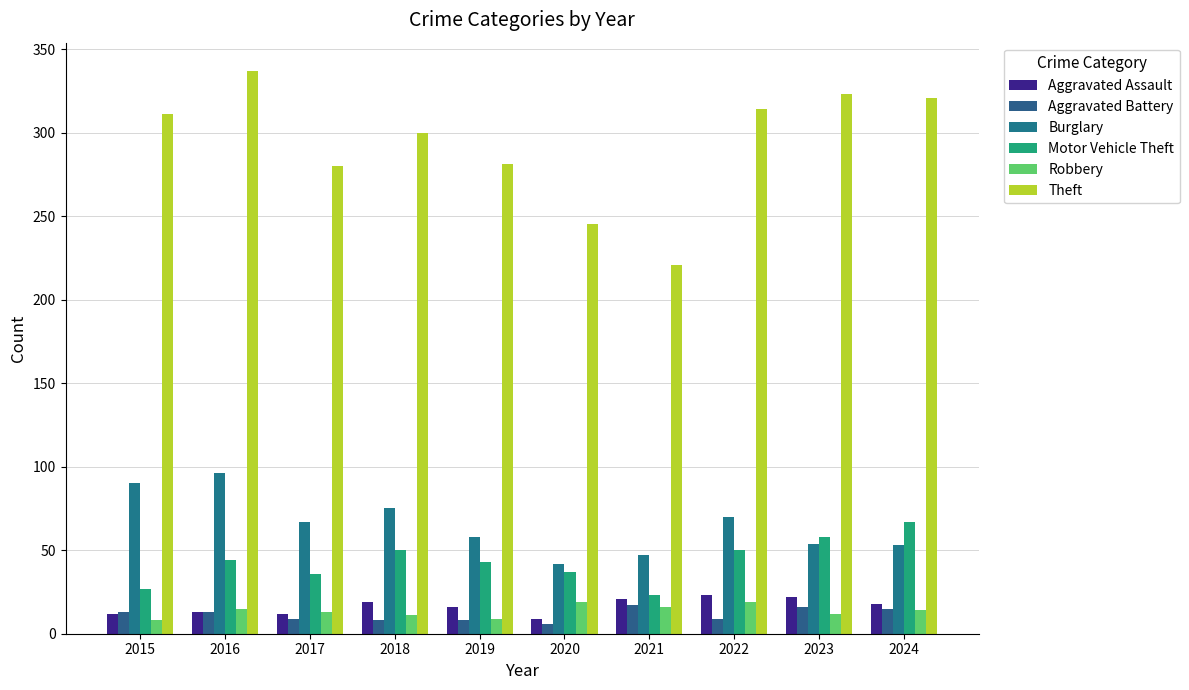

Rank the series by their maximum value, from lowest to highest.

Aggravated Battery, Robbery, Aggravated Assault, Motor Vehicle Theft, Burglary, Theft